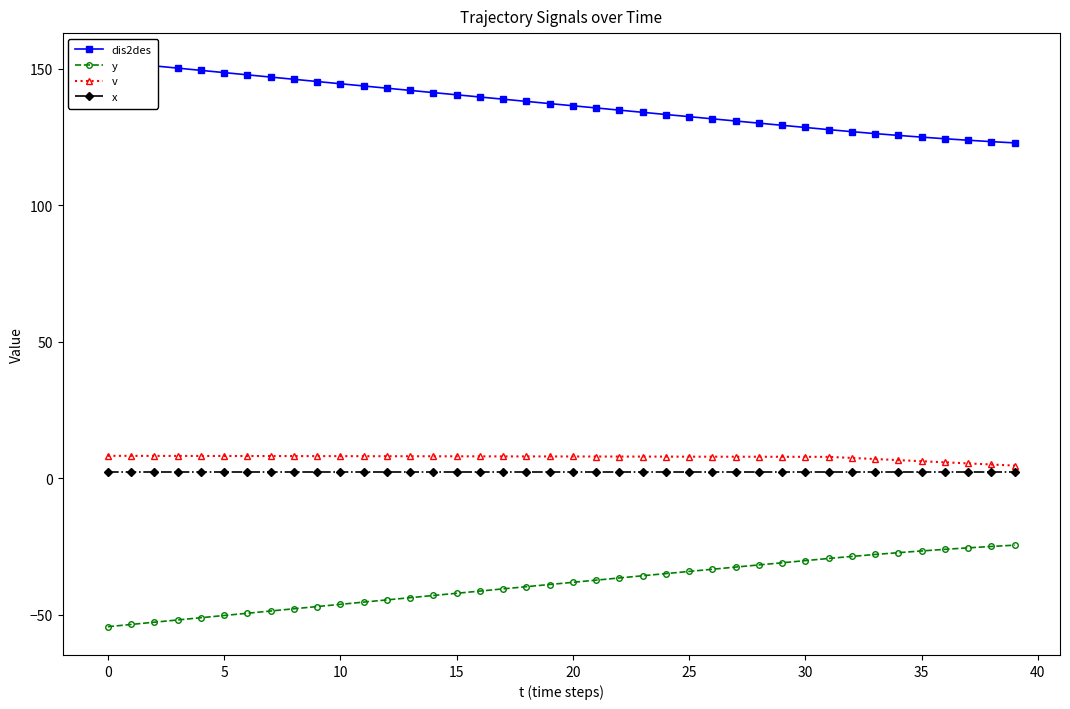

How many lines are shown in the chart?

4